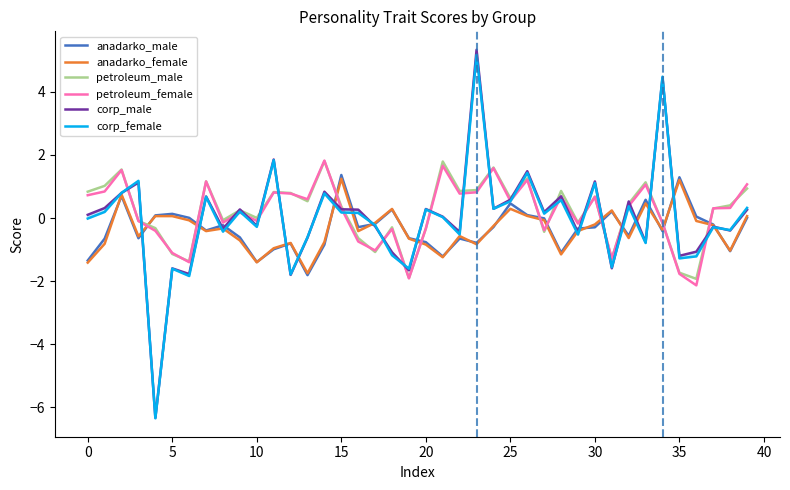

Does the chart display data point markers on the line(s)?

No